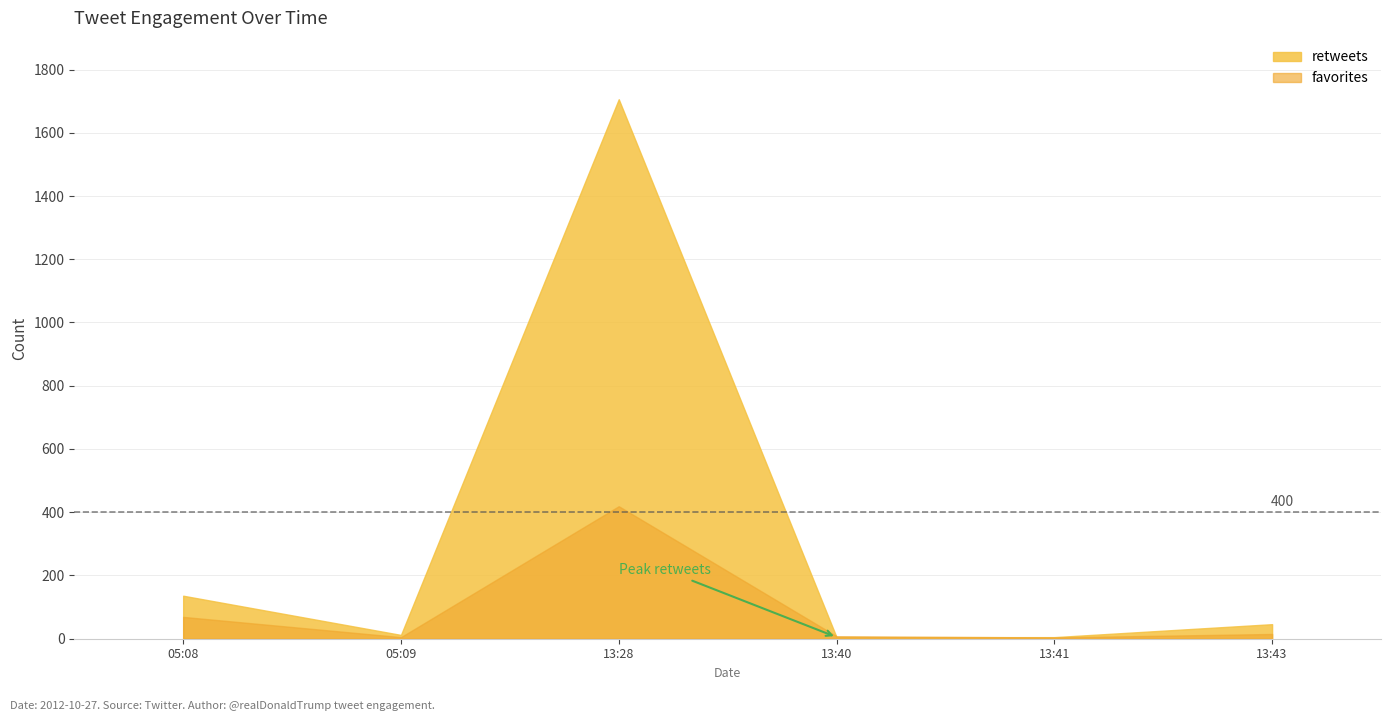

How many lines are shown in the chart?

2